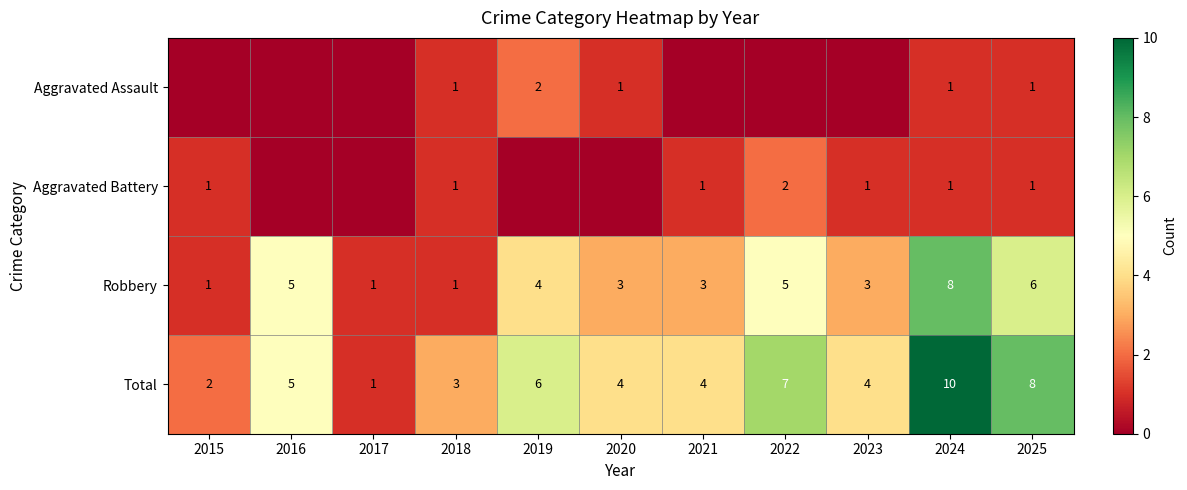

The Aggravated Assault series shows 1 at 2018. True or false?

True